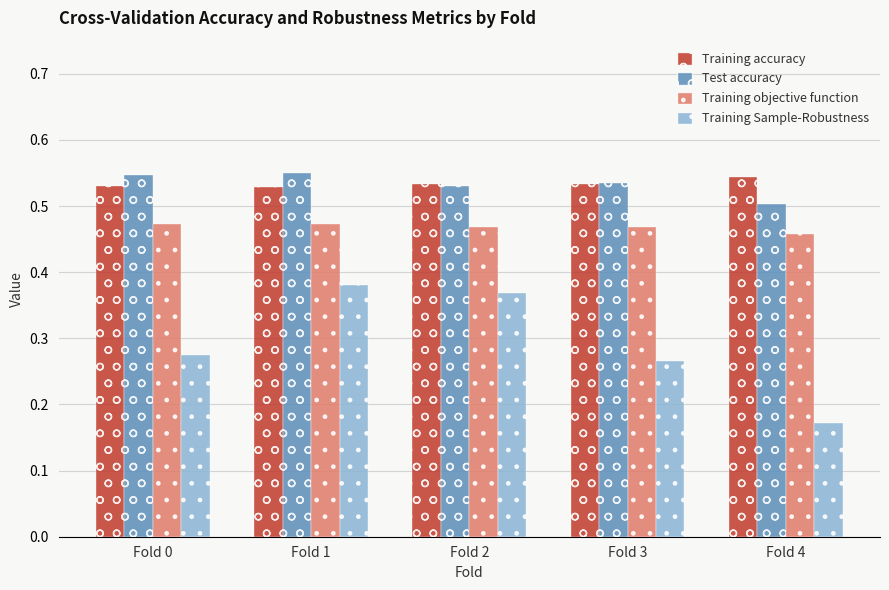

Is the value of Test accuracy at Fold 3 greater than the value of Training accuracy at Fold 4?

No